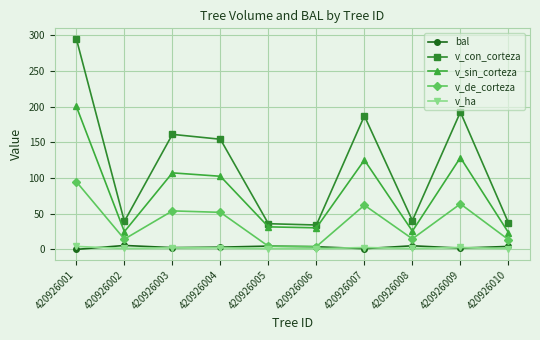

Which series has the largest total across all categories?

v_con_corteza